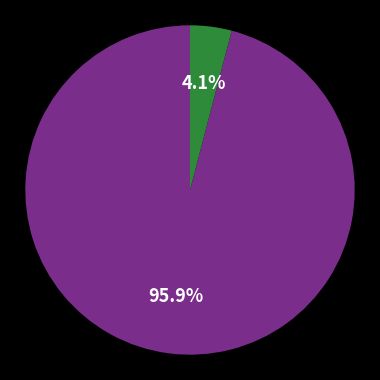

Does any single category account for the majority?

Yes